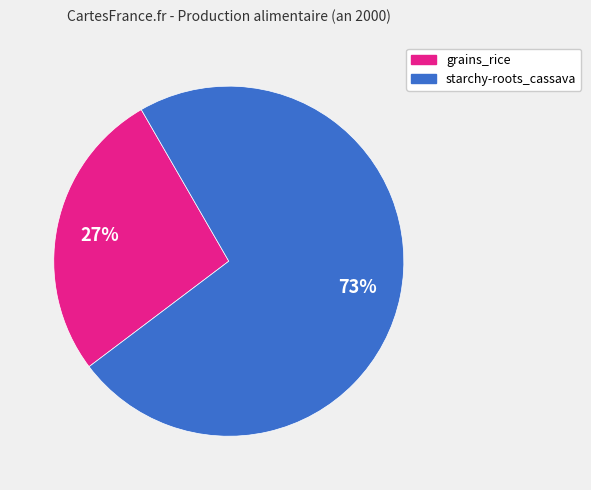

How many segments does this pie chart have?

2